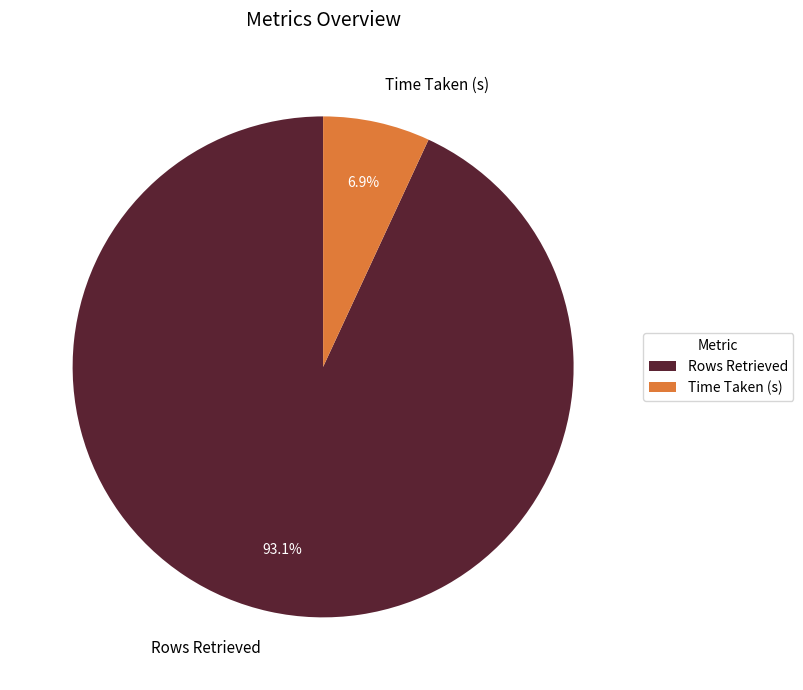

What is the largest slice in the pie chart?

Rows Retrieved